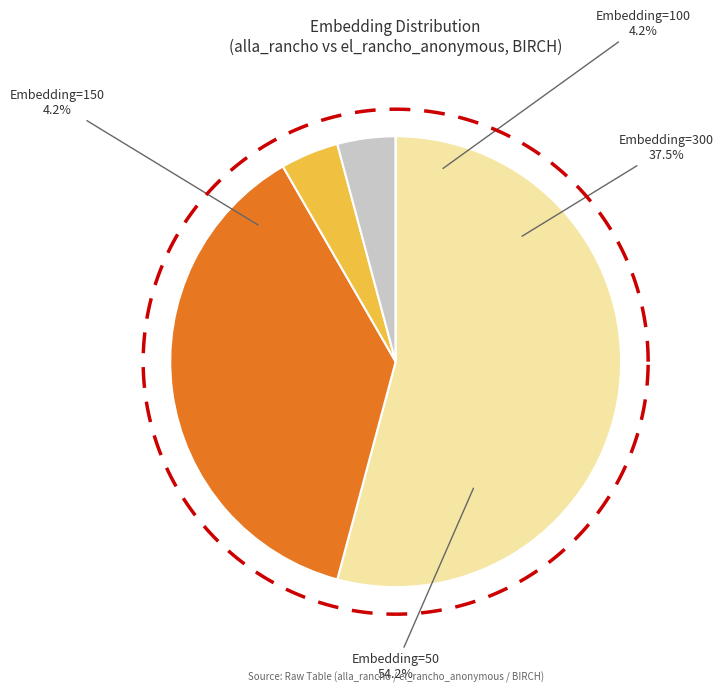

The Embedding=200 slice represents 1% of the pie. True or false?

False